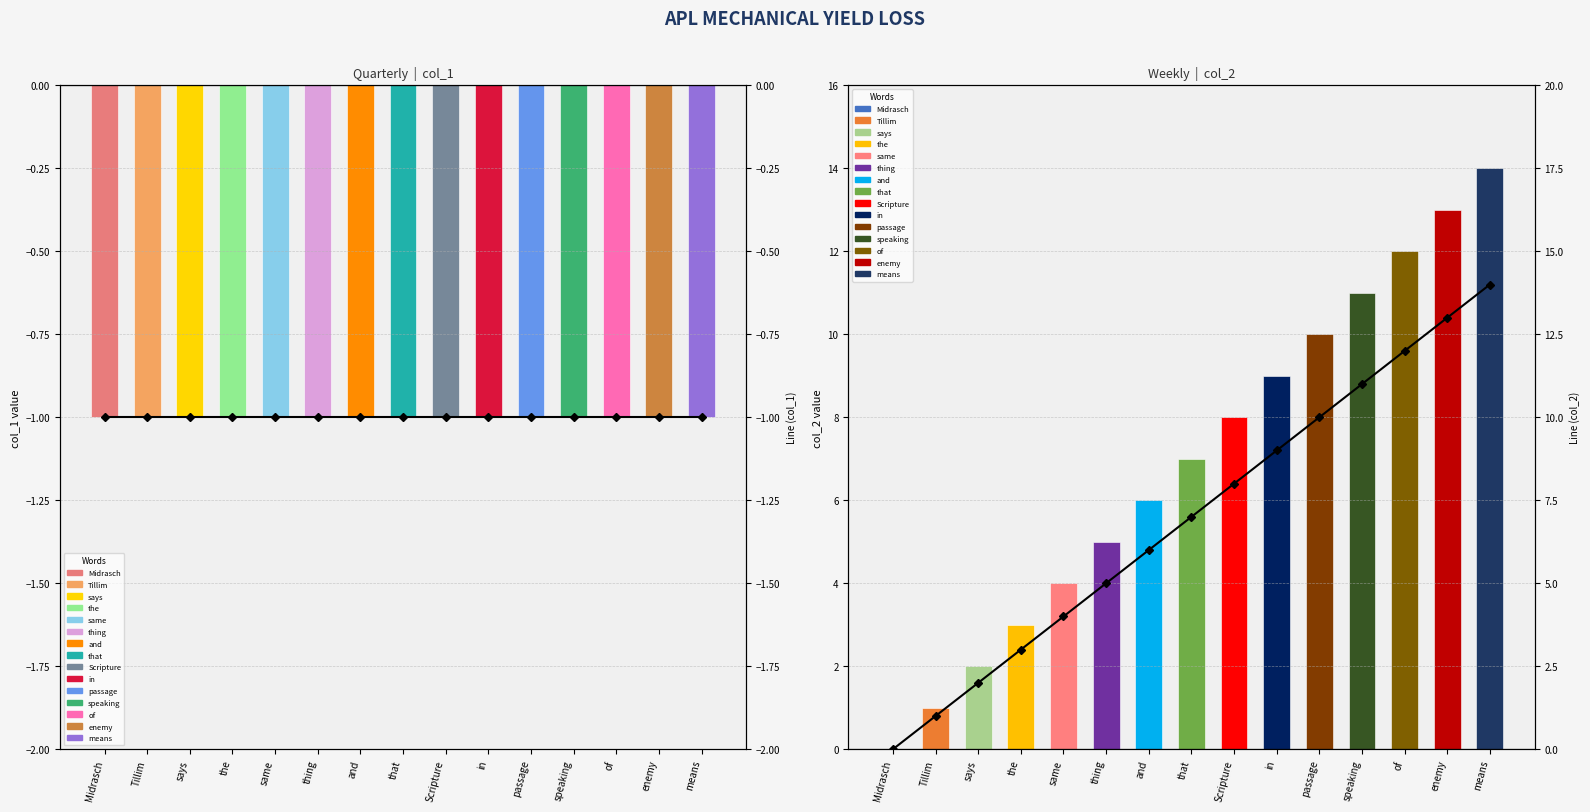

Which series has the widest spread of values?

col_2 line